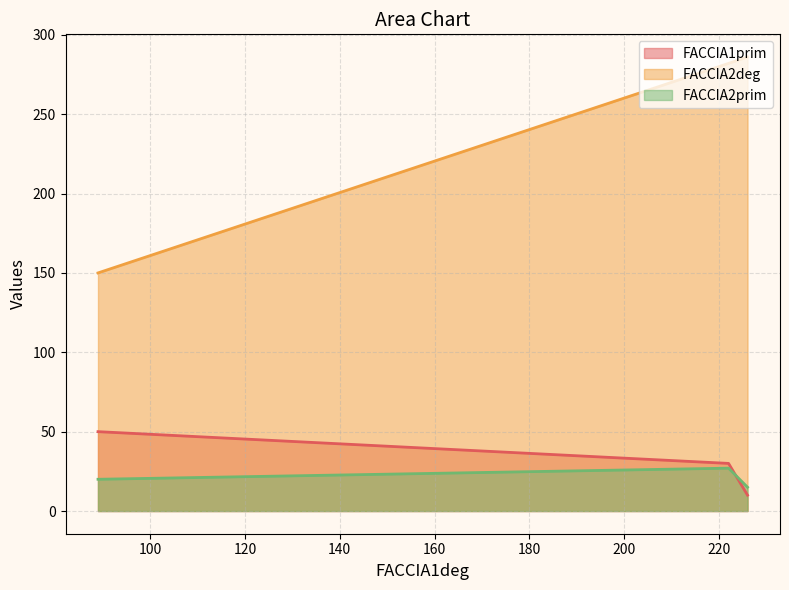

Which series has the largest range (max minus min)?

FACCIA2deg